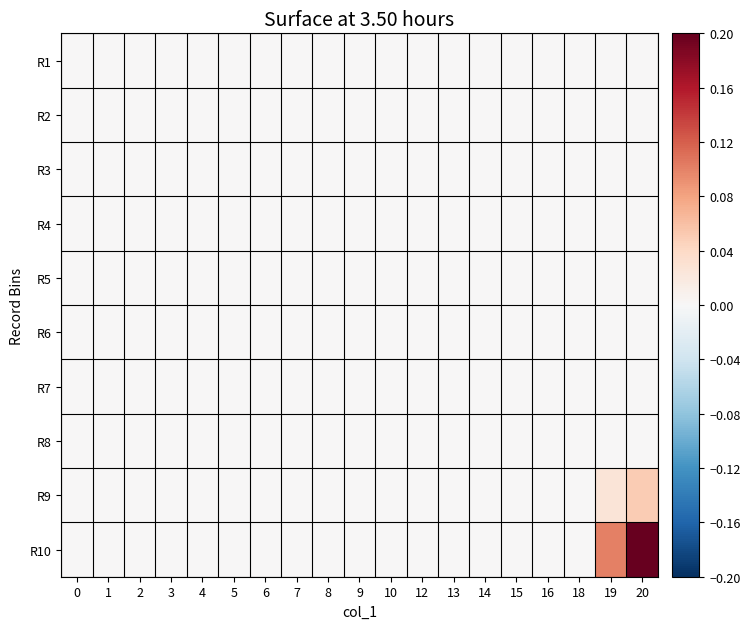

Reading left to right, what are all the values shown in this chart?

row_0: 0.0	0.0	0.0	0.0	0.0	0.0	0.0	0.0	0.0	0.0	0.0	0.0	0.0	0.0	0.0	0.0	0.0	0.0	0.0
row_1: 0.0	0.0	0.0	0.0	0.0	0.0	0.0	0.0	0.0	0.0	0.0	0.0	0.0	0.0	0.0	0.0	0.0	0.0	0.0
row_2: 0.0	0.0	0.0	0.0	0.0	0.0	0.0	0.0	0.0	0.0	0.0	0.0	0.0	0.0	0.0	0.0	0.0	0.0	0.0
row_3: 0.0	0.0	0.0	0.0	0.0	0.0	0.0	0.0	0.0	0.0	0.0	0.0	0.0	0.0	0.0	0.0	0.0	0.0	0.0
row_4: 0.0	0.0	0.0	0.0	0.0	0.0	0.0	0.0	0.0	0.0	0.0	0.0	0.0	0.0	0.0	0.0	0.0	0.0	0.0
row_5: 0.0	0.0	0.0	0.0	0.0	0.0	0.0	0.0	0.0	0.0	0.0	0.0	0.0	0.0	0.0	0.0	0.0	0.0	0.0
row_6: 0.0	0.0	0.0	0.0	0.0	0.0	0.0	0.0	0.0	0.0	0.0	0.0	0.0	0.0	0.0	0.0	0.0	0.0	0.0
row_7: 0.0	0.0	0.0	0.0	0.0	0.0	0.0	0.0	0.0	0.0	0.0	0.0	0.0	0.0	0.0	0.0	0.0	0.0	0.0
row_8: 0.0	0.0	0.0	0.0	0.0	0.0	0.0	0.0	0.0	0.0	0.0	0.0	0.0	0.0	0.0	0.0	0.0	0.0	0.1
row_9: 0.0	0.0	0.0	0.0	0.0	0.0	0.0	0.0	0.0	0.0	0.0	0.0	0.0	0.0	0.0	0.0	0.0	0.1	0.2